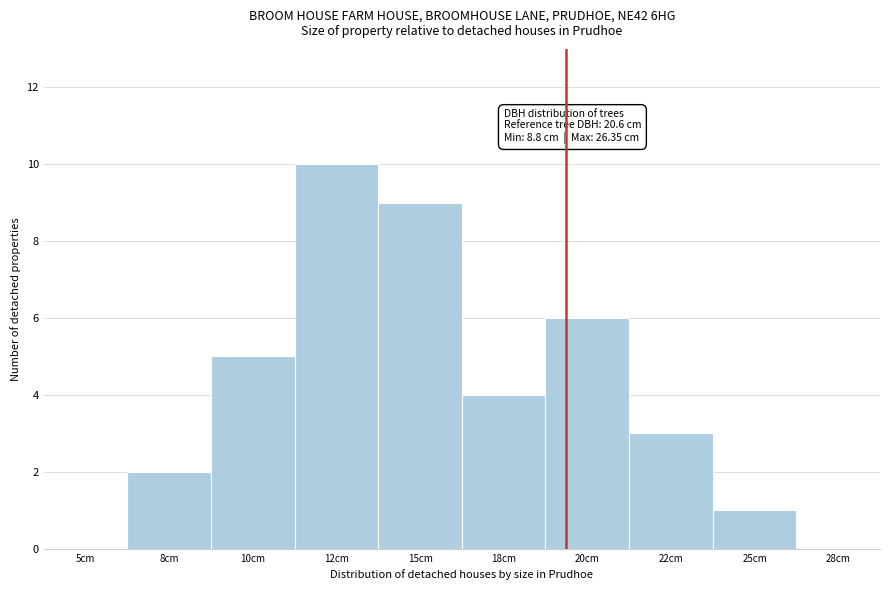

Reading left to right, list all the values displayed in this chart.

5cm=0	8cm=2	10cm=5	12cm=10	15cm=9	18cm=4	20cm=6	22cm=3	25cm=1	28cm=0